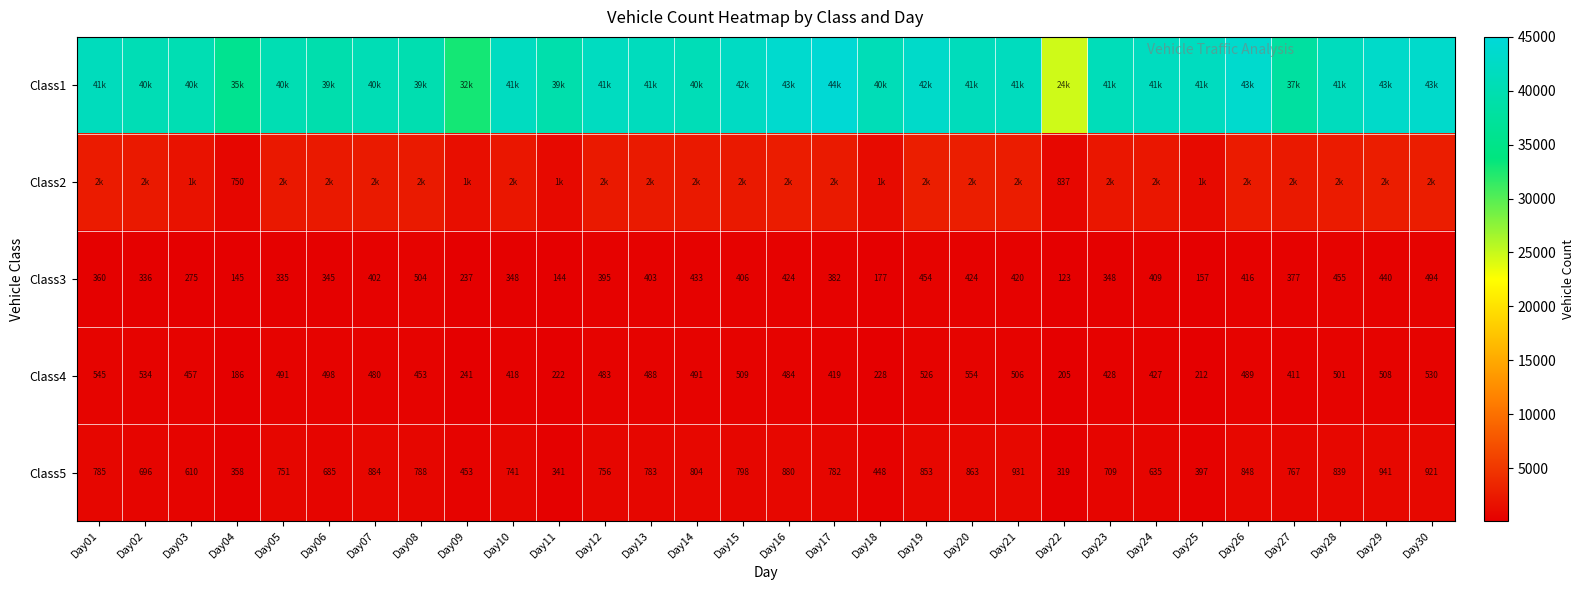

What is the difference between the Class4 values at Day20 and Day06?

56